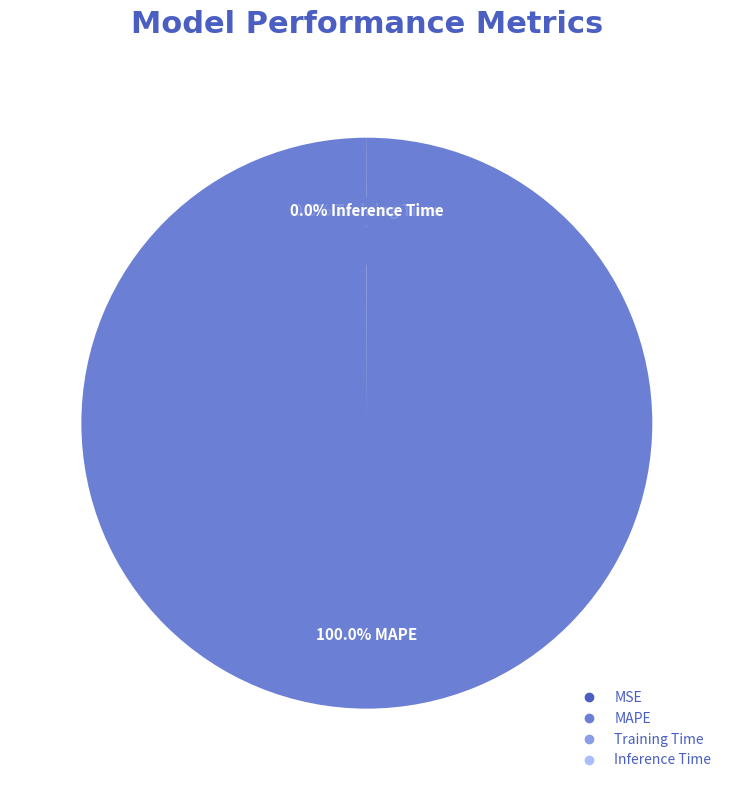

Which slice is the largest?

MAPE